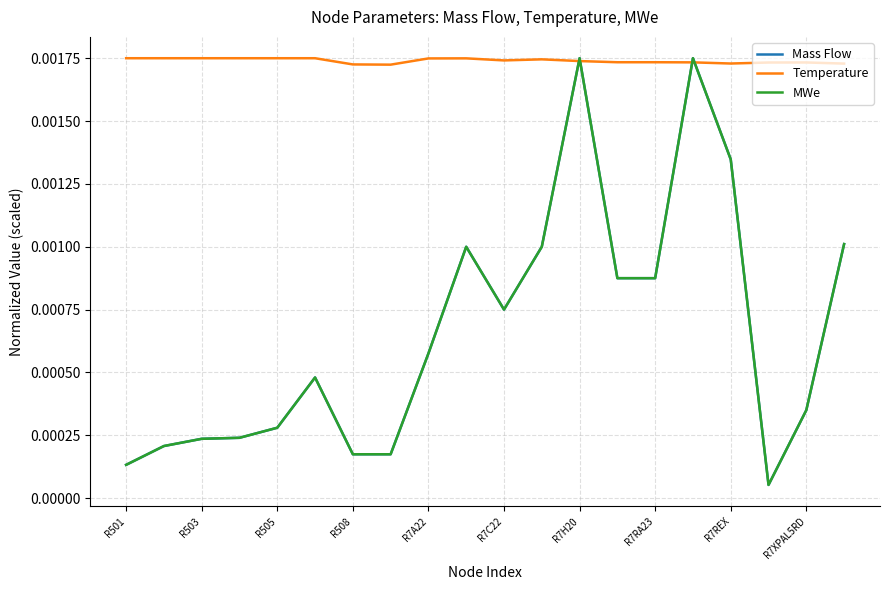

At how many categories does at least one series exceed 0?

20